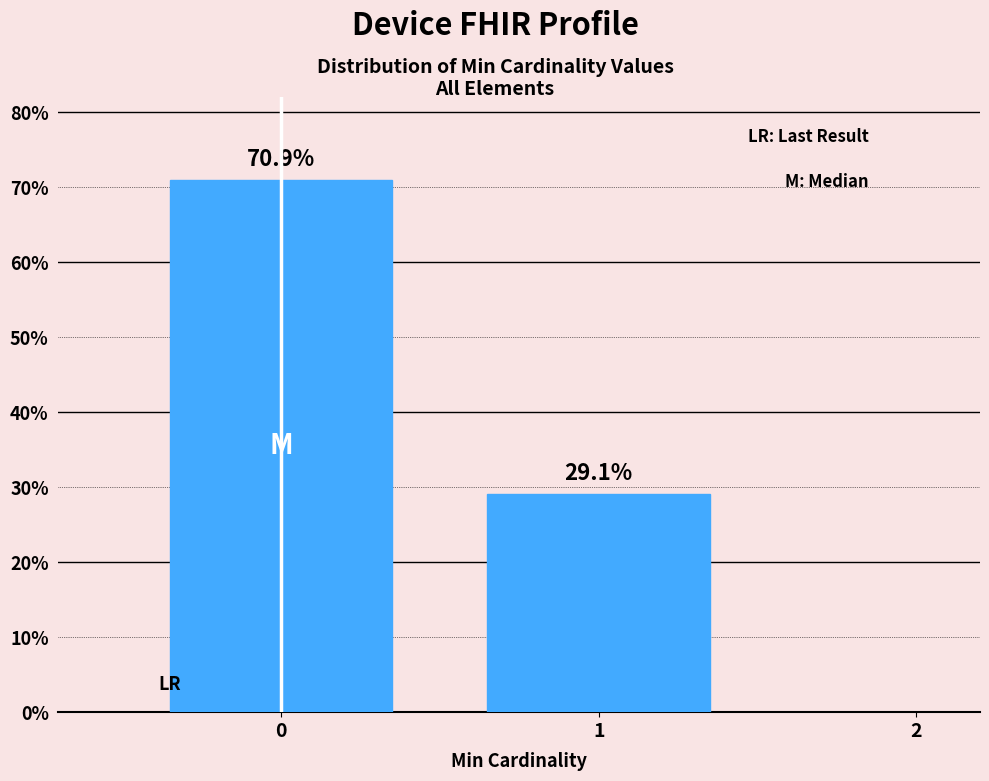

Reading left to right, what are all the values shown in this chart?

70.9	29.1